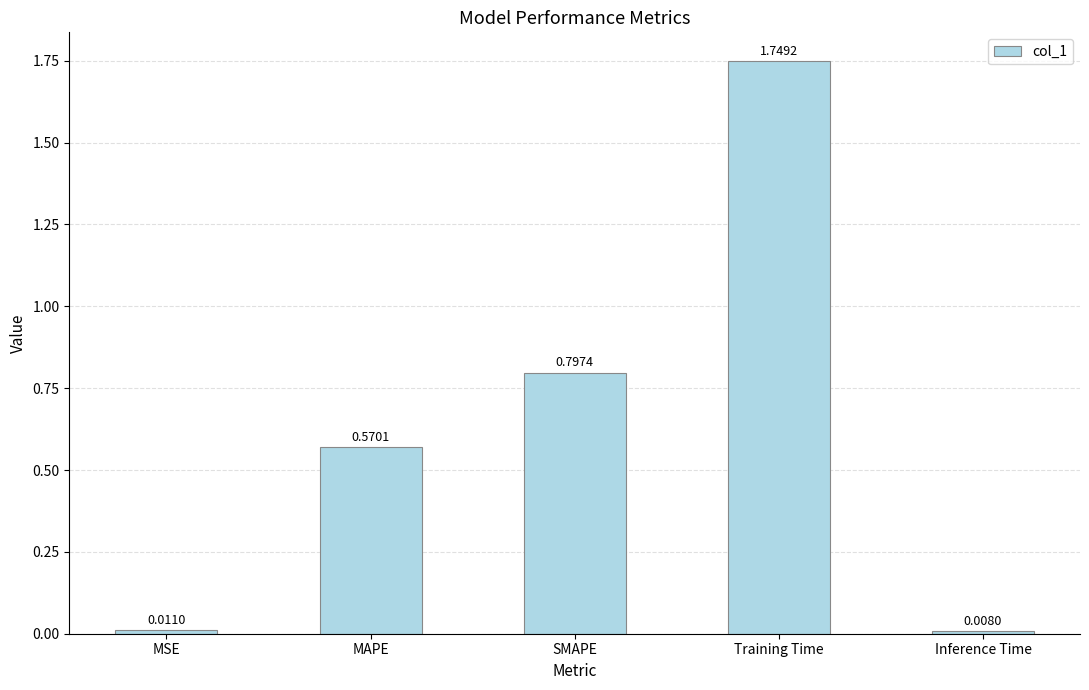

At which category does the chart reach its peak across all series?

Training Time